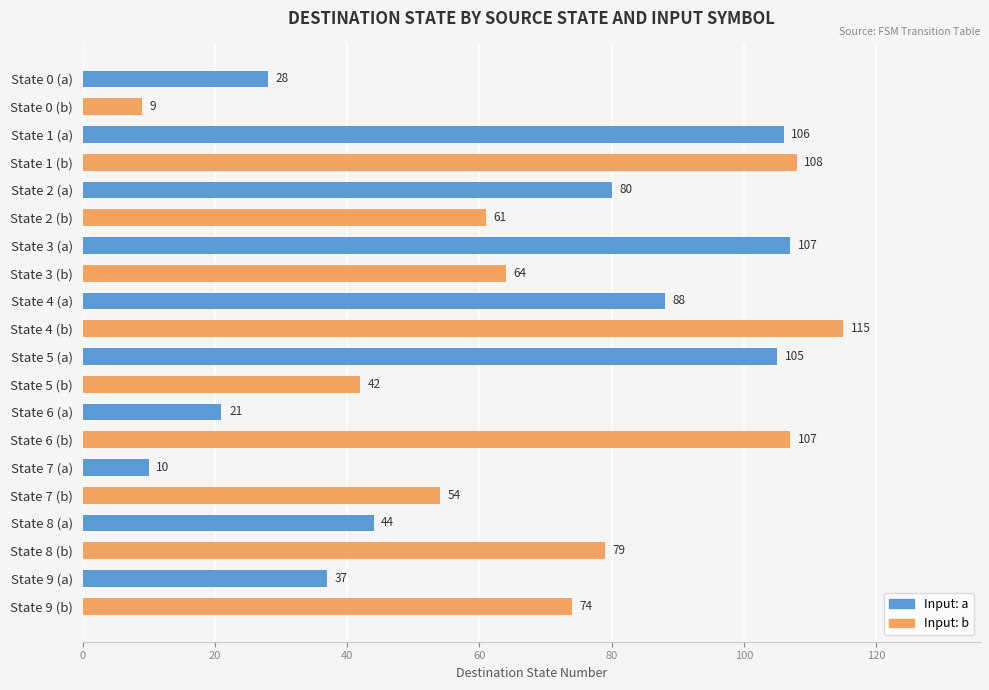

What is the label of the 2nd bar from the top?

State 0 (b)